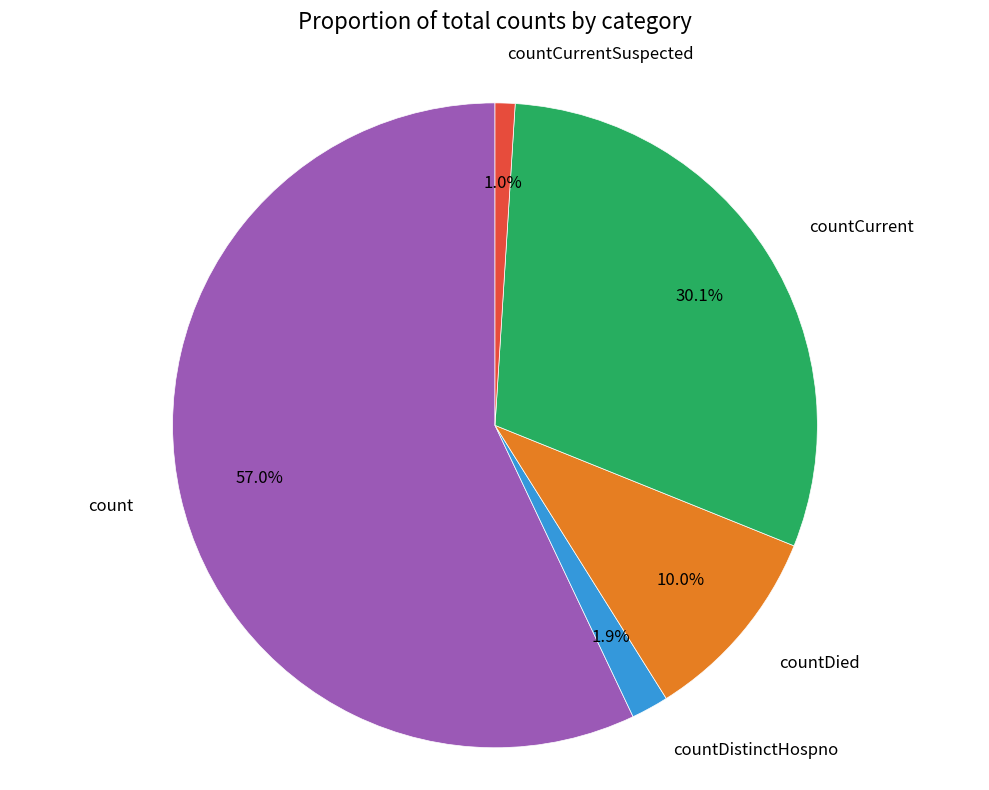

Does any single category account for the majority?

Yes